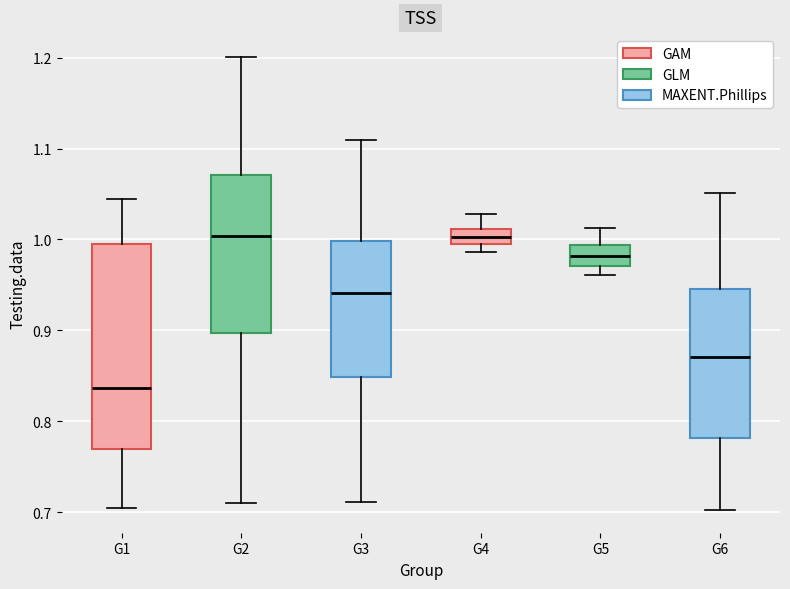

Which box is the tallest, from its lower edge to its upper edge?

G1